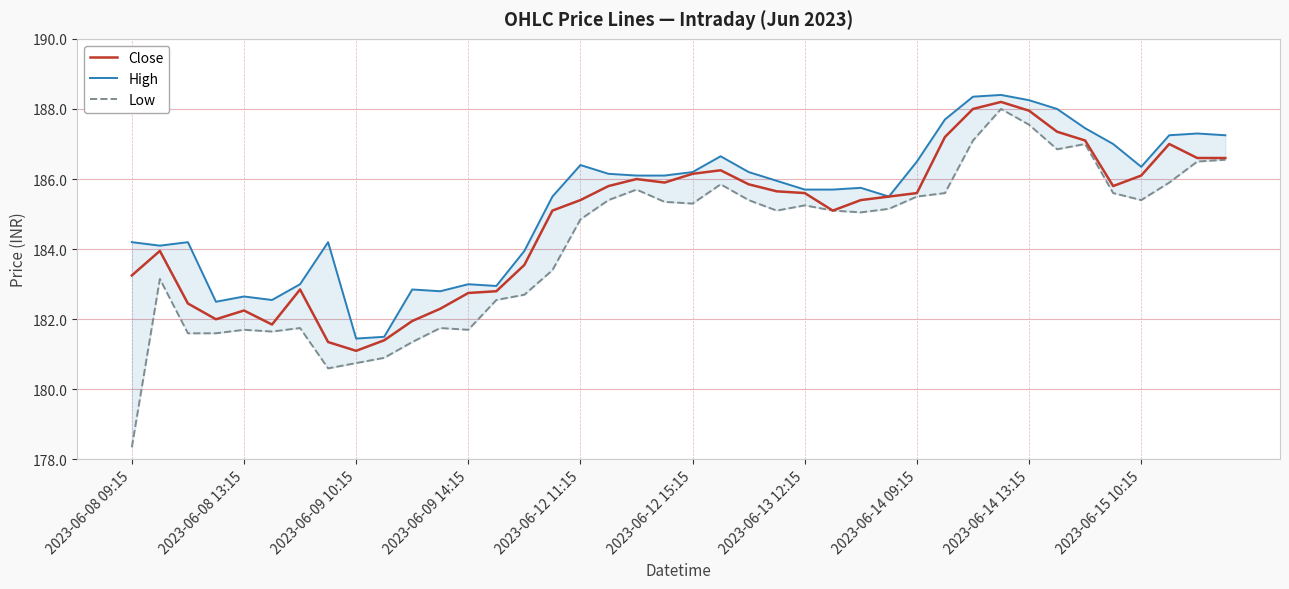

Where does the Low series first go above 185?

17